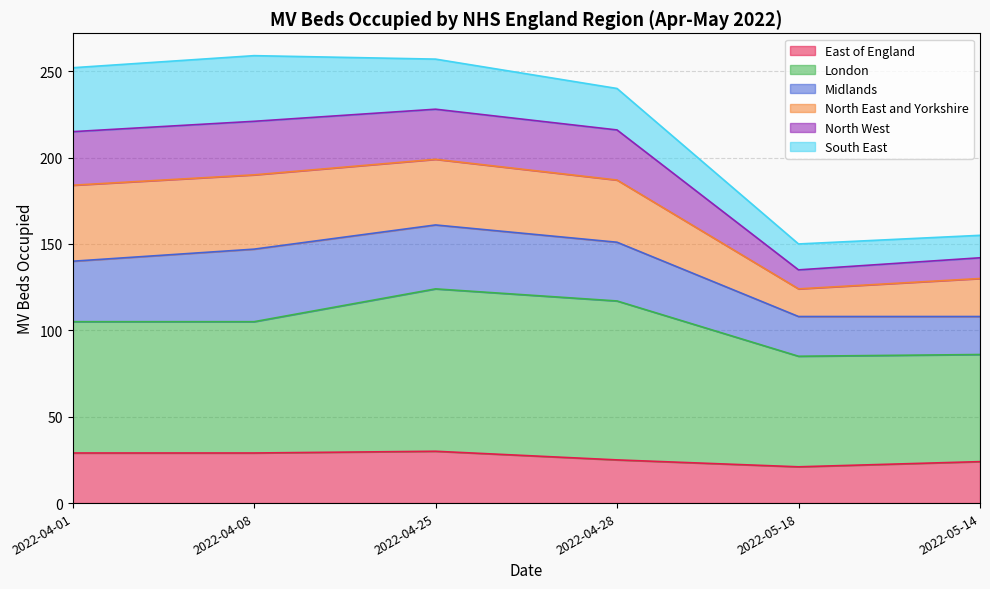

What is the difference between the maximum and minimum values in the East of England series?

9